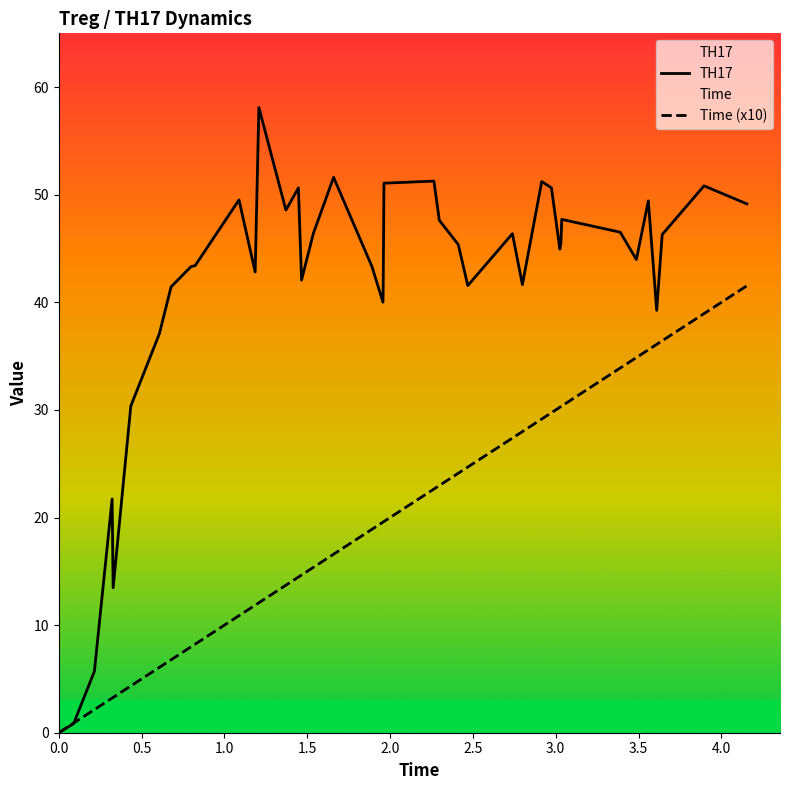

In TH17, how many points are lower than both neighbors (excluding endpoints)?

10